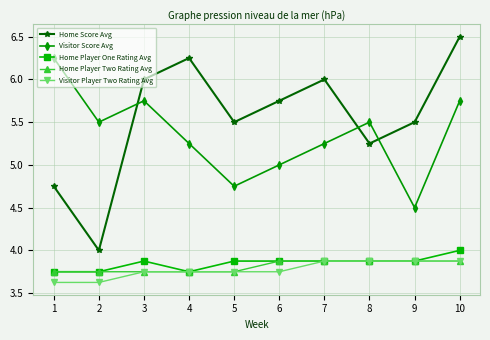

What is the value of the Home Player Two Rating Avg point at the 8th from the left?

3.9